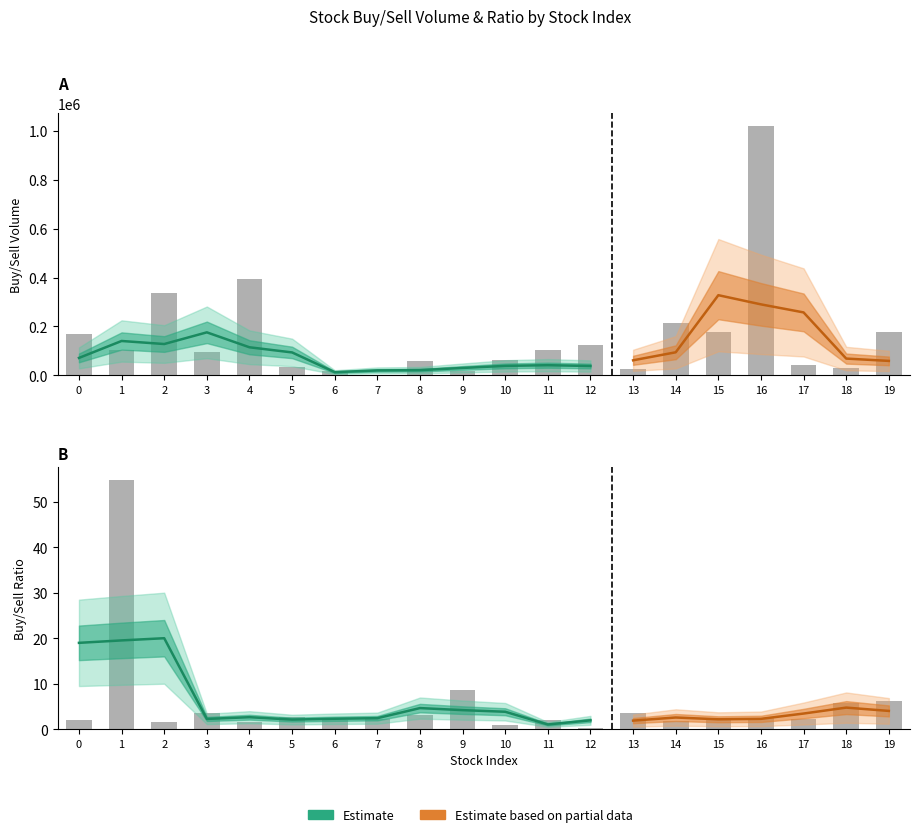

Reading left to right, transcribe all the data shown in this chart.

매수총잔량: 167271.0	102684.0	336656.0	97346.0	392127.0	33508.0	19326.0	2959.0	60587.0	18188.0	62863.0	105632.0	125944.0	24264.0	215694.0	176823.0	1020803.0	41562.0	28522.0	177471.0
매수매도잔량비: 2.1	54.9	1.6	3.6	1.6	2.8	2.0	2.2	3.1	8.6	0.8	2.1	0.2	3.6	1.9	2.3	2.4	2.2	5.8	6.3